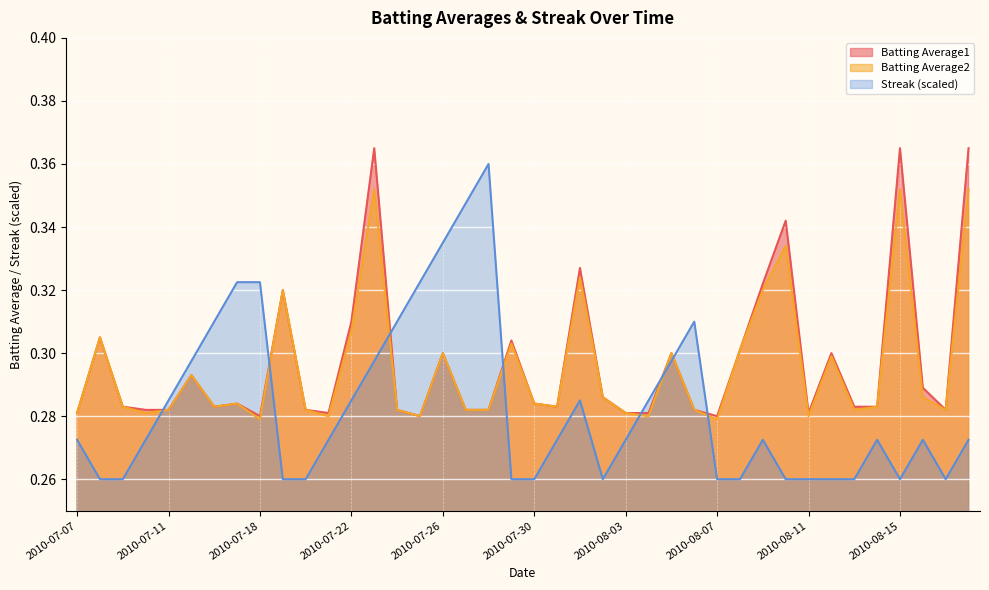

List the series in order of their peak value, highest first.

Batting Average1, Streak (scaled), Batting Average2